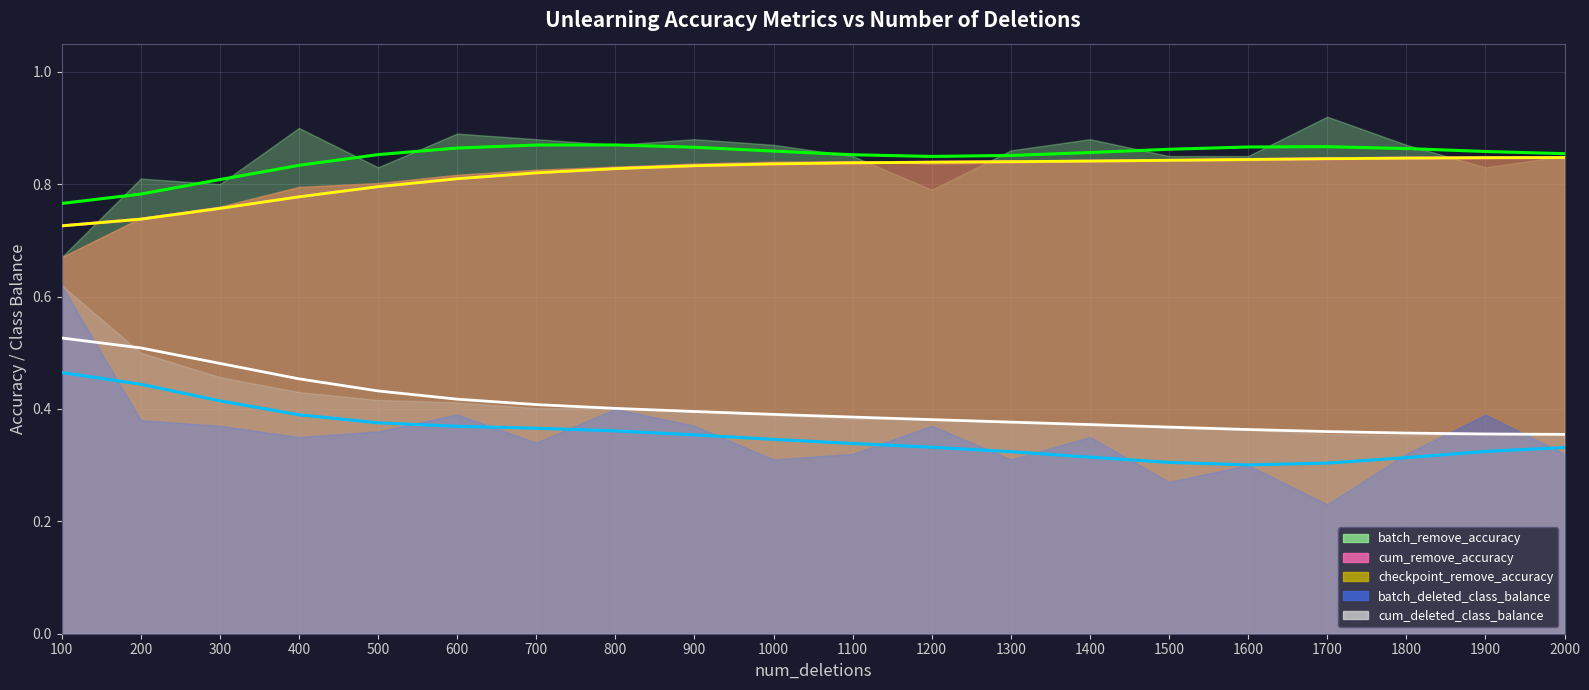

True or false: batch_deleted_class_balance has a value of 0.4 at 200.

True